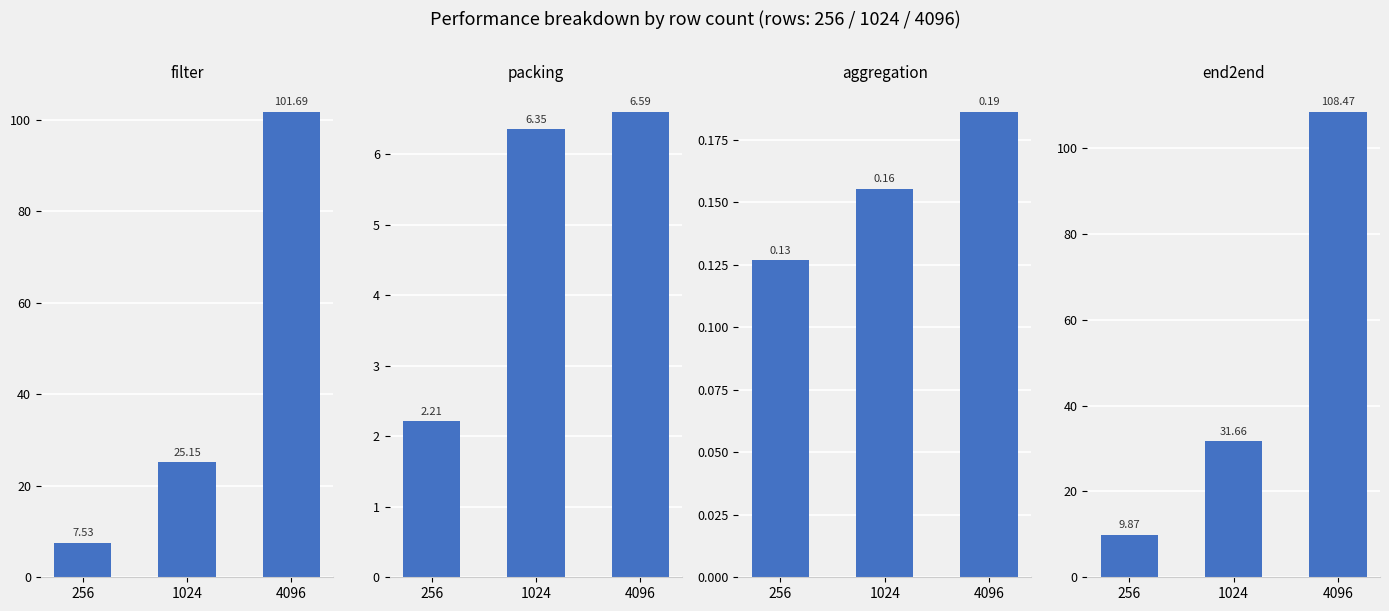

Does the chart contain any negative values?

No